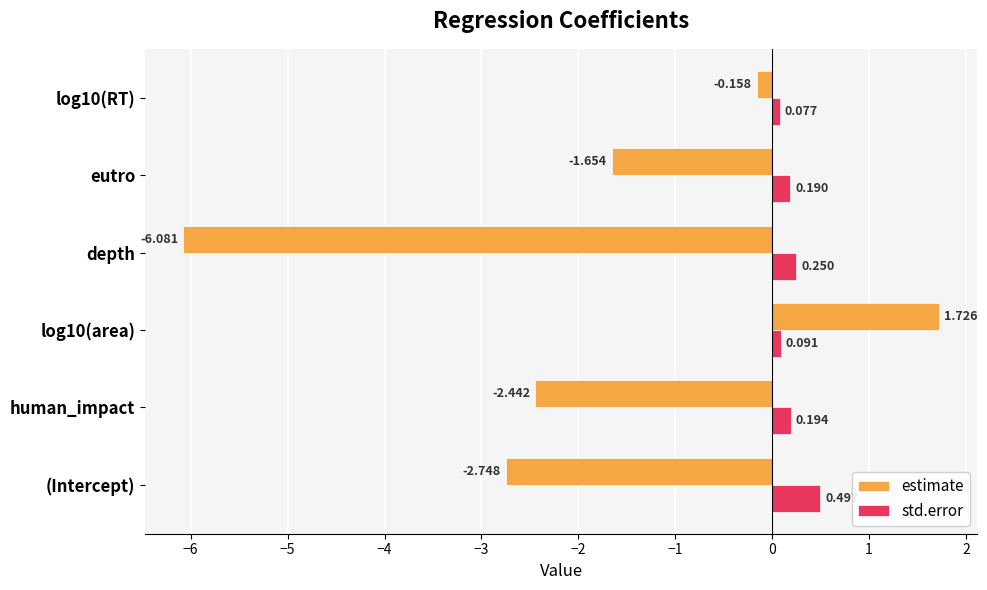

Rank the series by their average value, from lowest to highest.

estimate, std.error